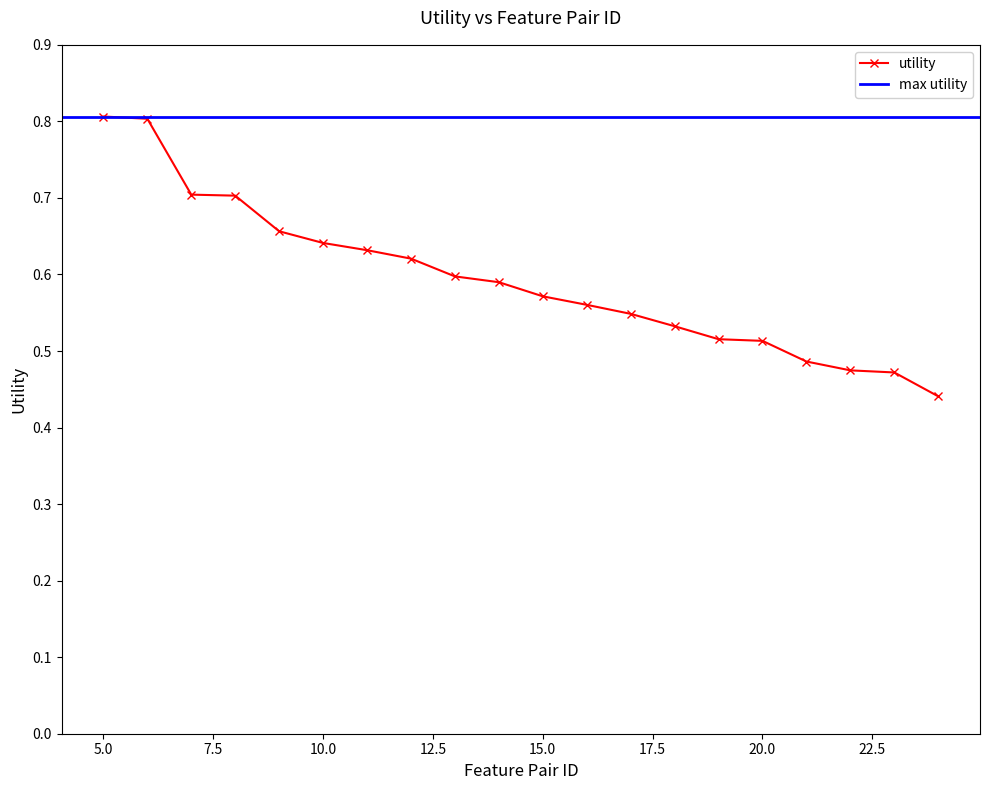

How many utility values are between 0 and 1?

20